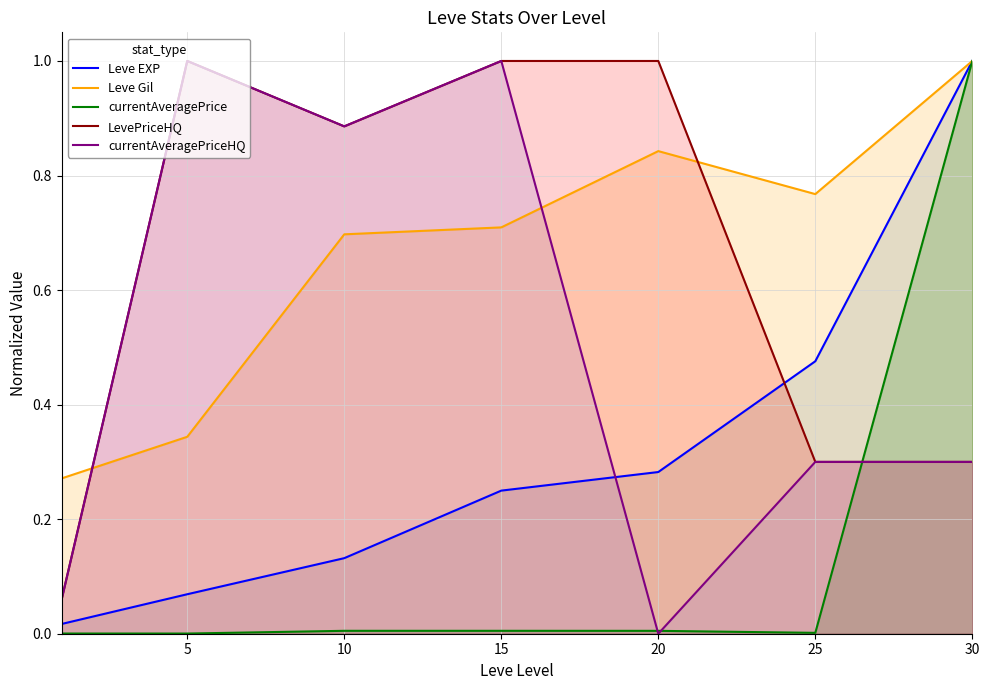

True or false: LevePriceHQ and currentAveragePriceHQ intersect in this chart.

False